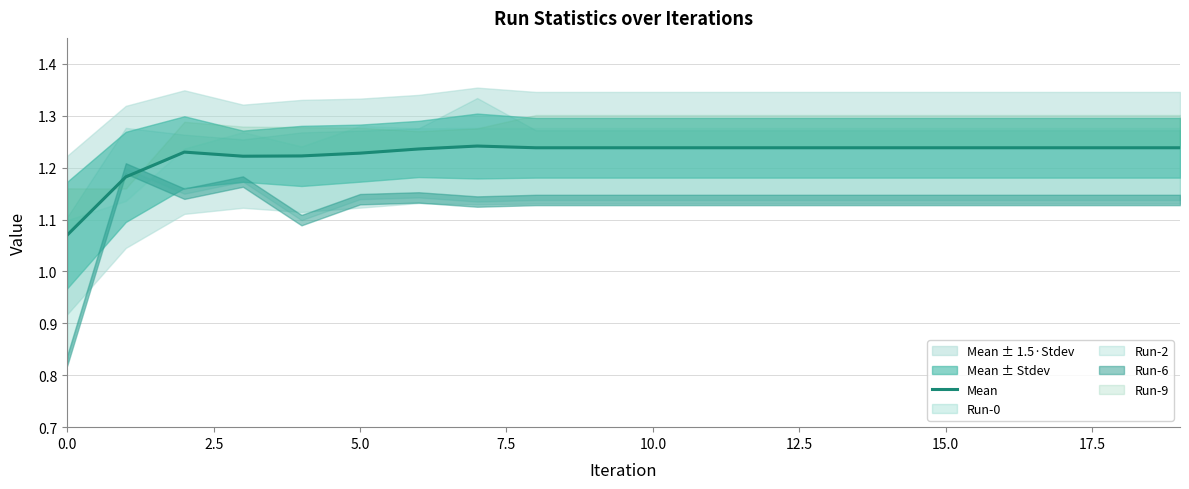

The value at 13 is 1.2. True or false?

True